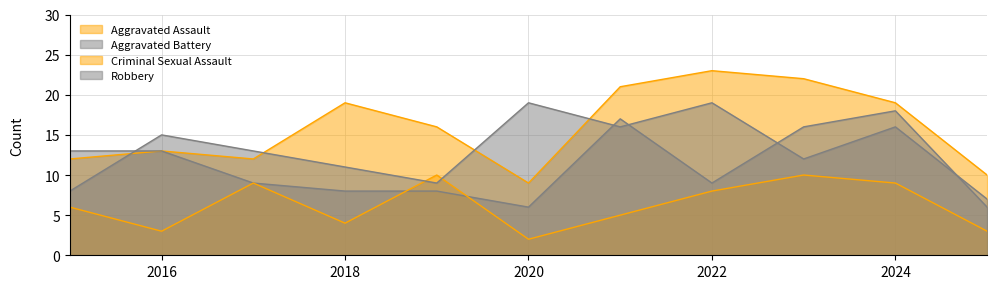

Reading left to right, extract all data points from this chart.

Aggravated Assault: 12	13	12	19	16	9	21	23	22	19	10
Aggravated Battery: 13	13	9	8	8	6	17	9	16	18	6
Criminal Sexual Assault: 6	3	9	4	10	2	5	8	10	9	3
Robbery: 8	15	13	11	9	19	16	19	12	16	7